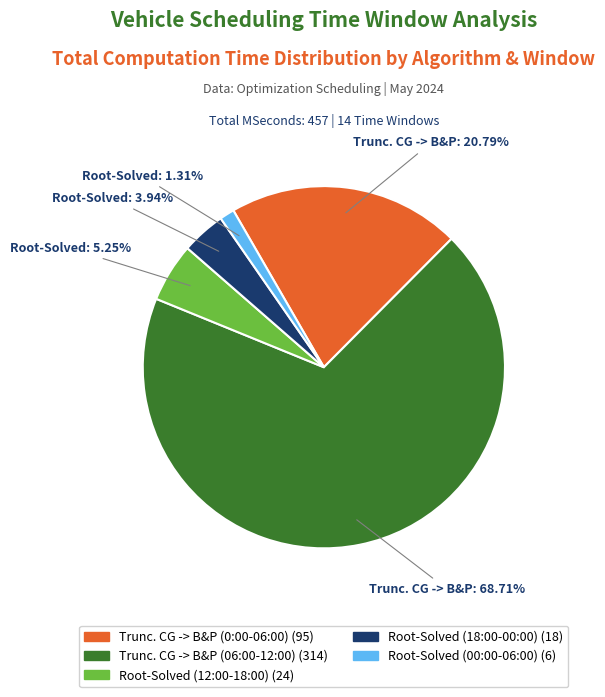

How many slices are in this pie chart?

5